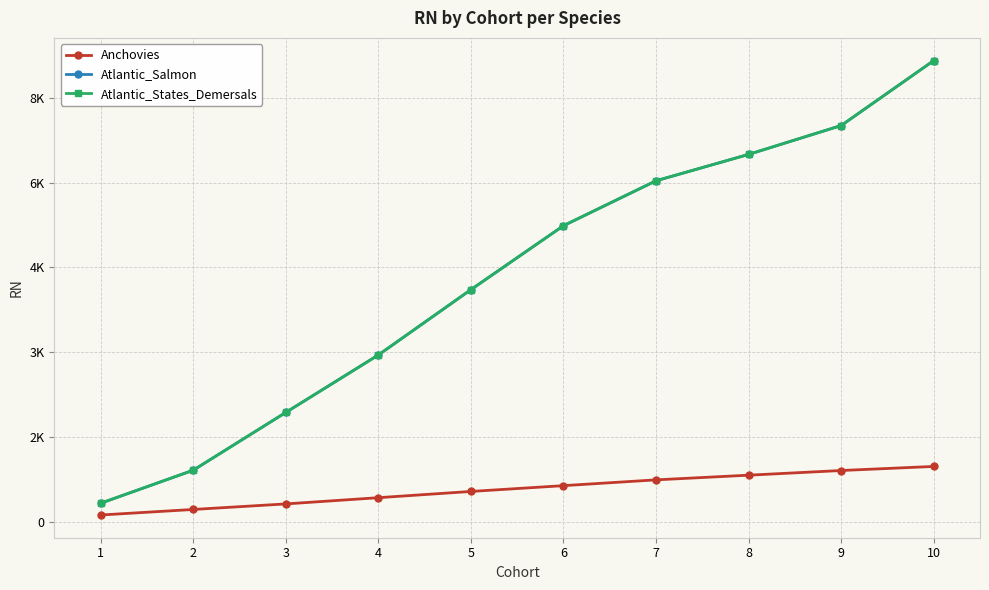

Is this an area chart (filled region under the line)?

No